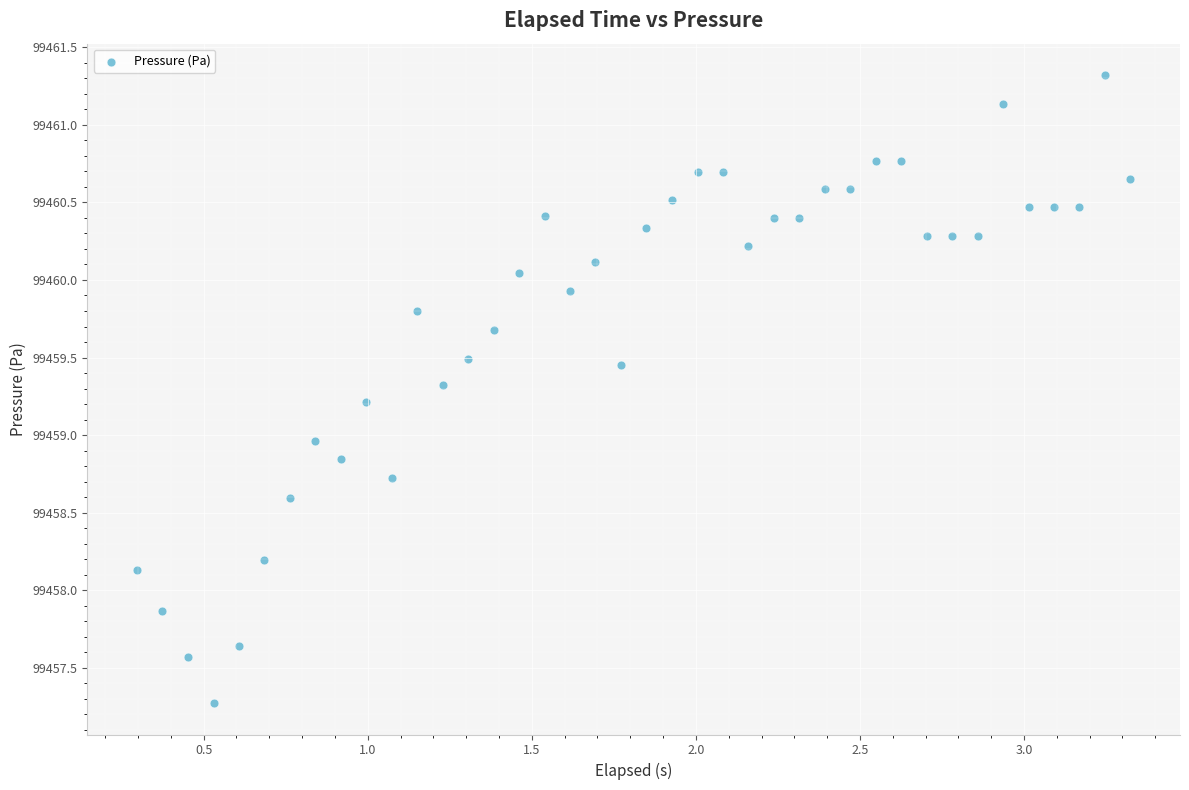

What is the range of Y values (max minus min)?

4.0